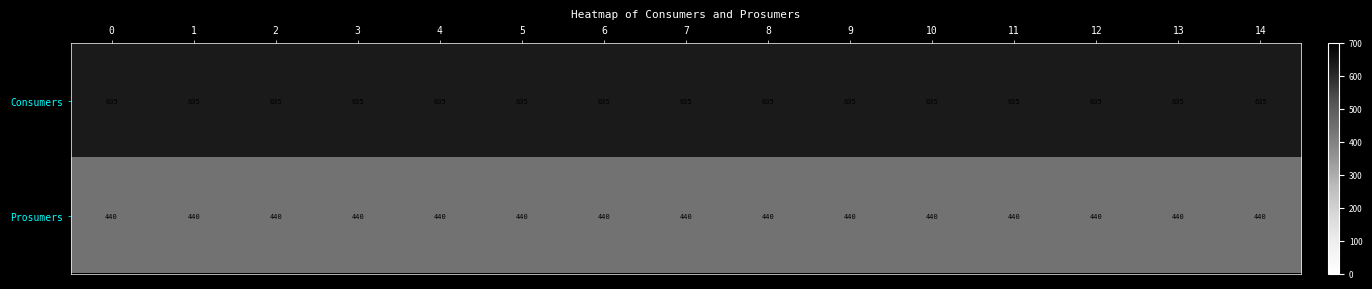

What is the sum of the Prosumers values at 12 and 0?

880